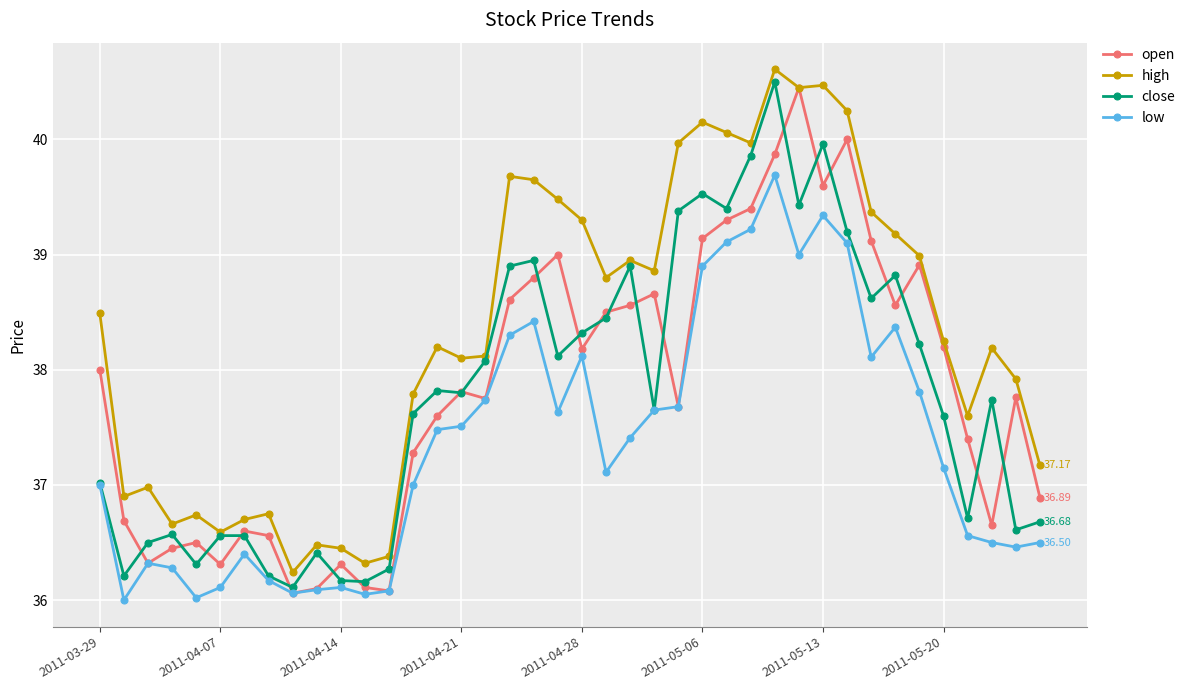

Which series has the largest total across all categories?

high